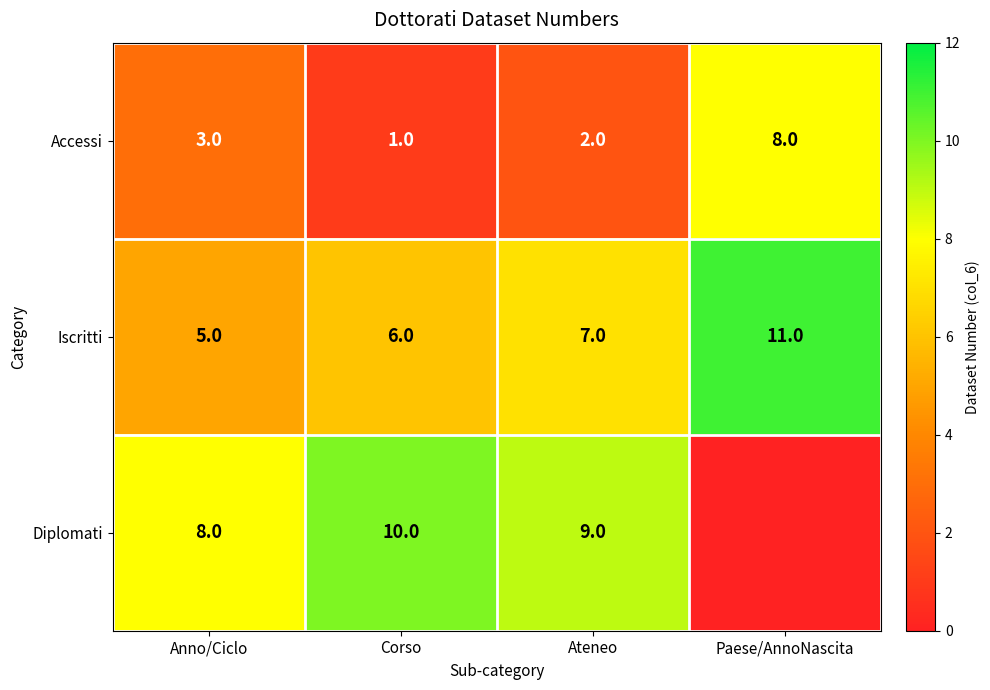

Is it true that Diplomati equals 6 at Corso?

False